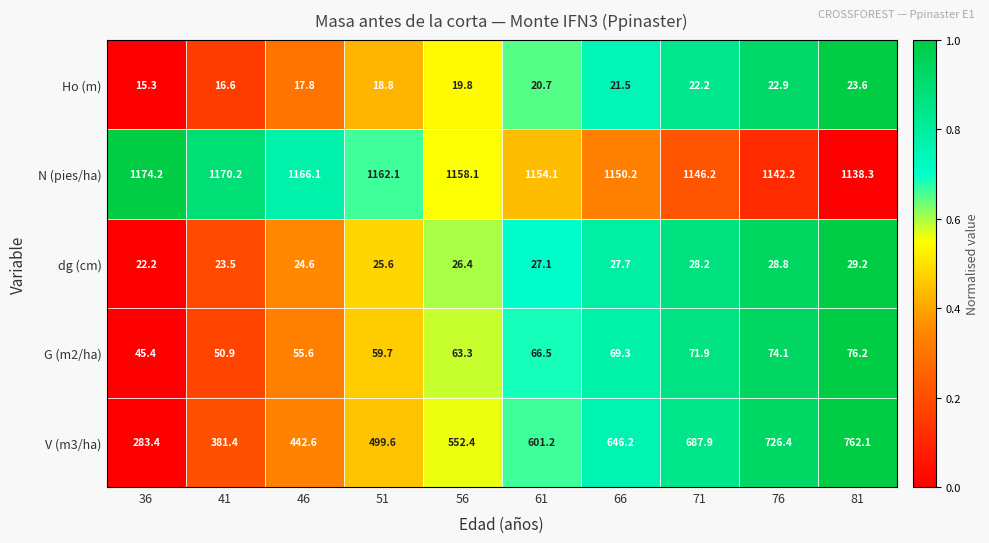

At which category is the sum across all series the highest?

81